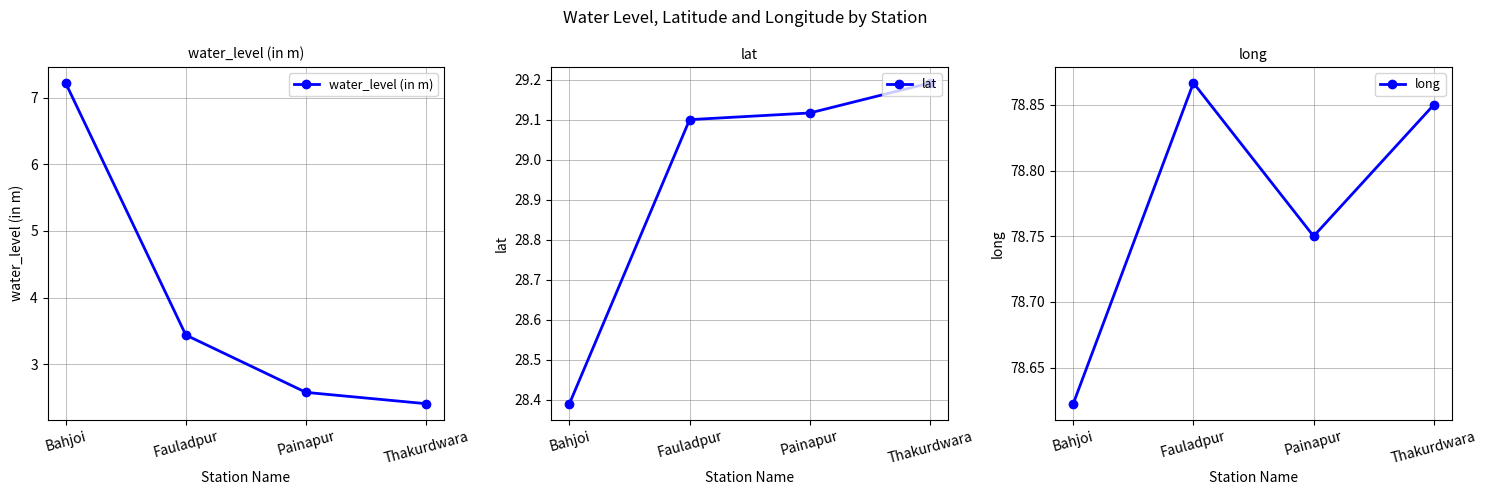

True or false: long and lat cross at least once.

False